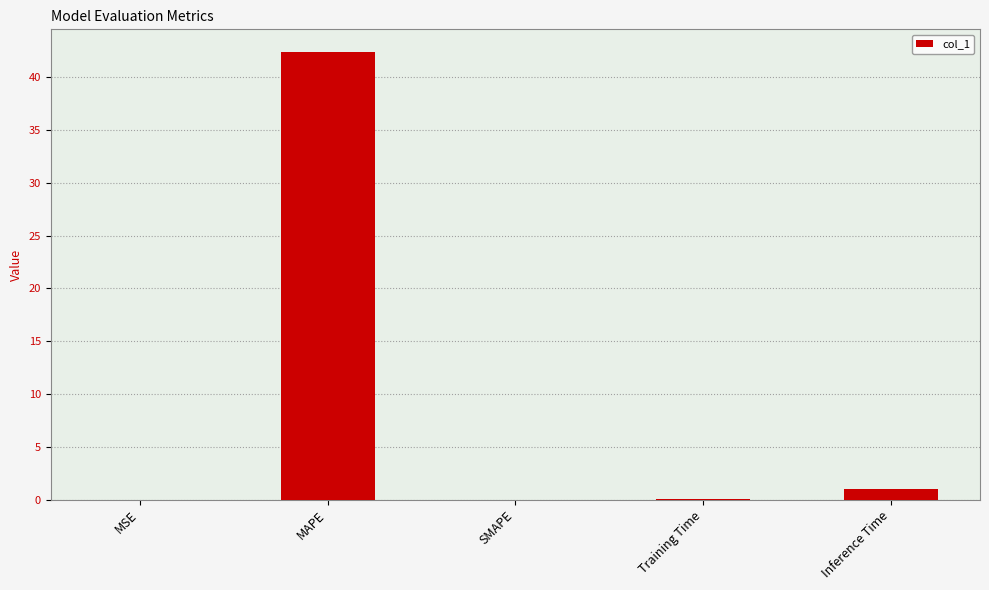

How many distinct data groups are displayed?

1